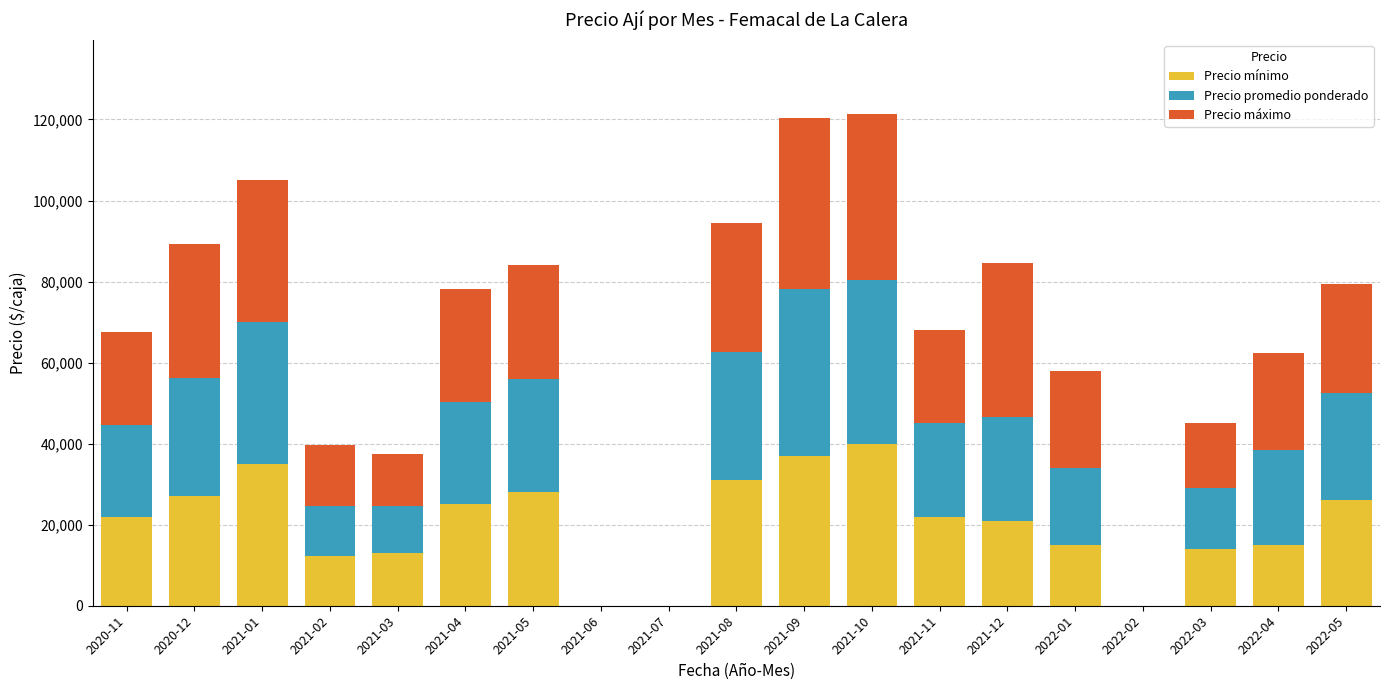

Are the bars horizontal?

No